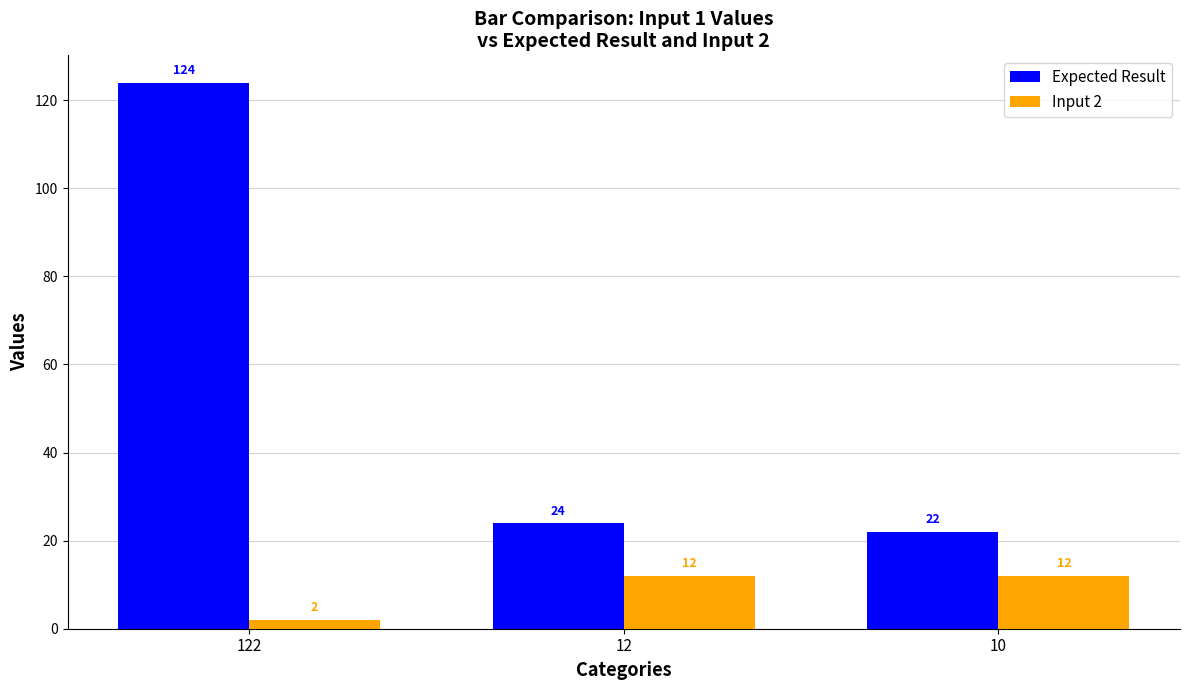

What is the difference between the highest and lowest values at 122?

122